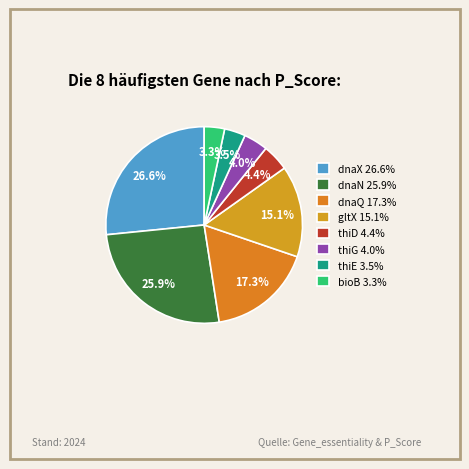

How many slices are in this pie chart?

8